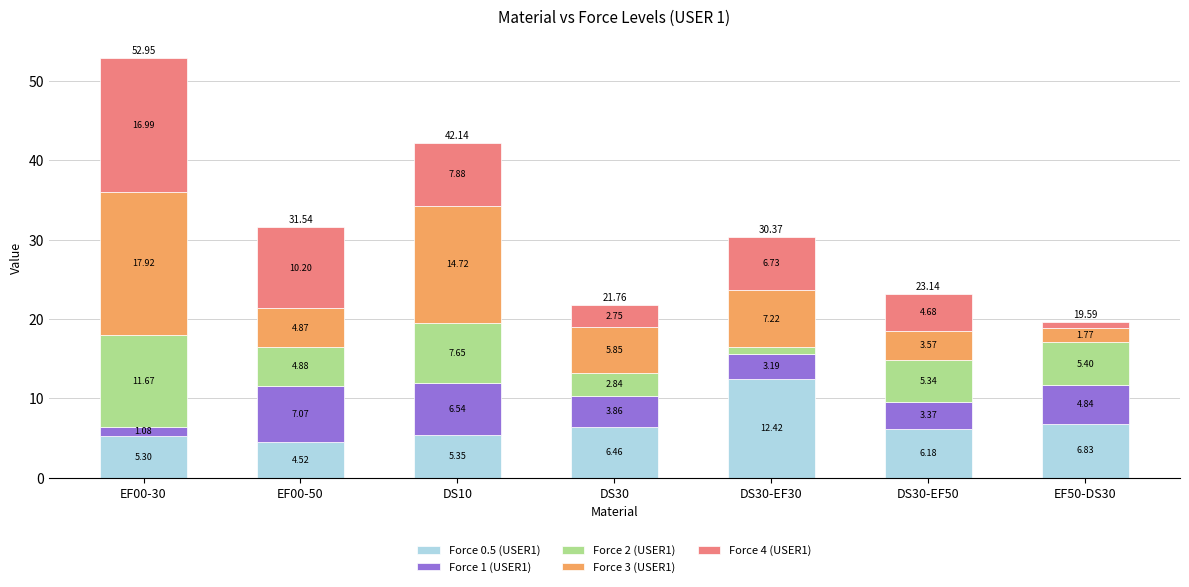

What is the total value across all series at EF50-DS30?

19.6